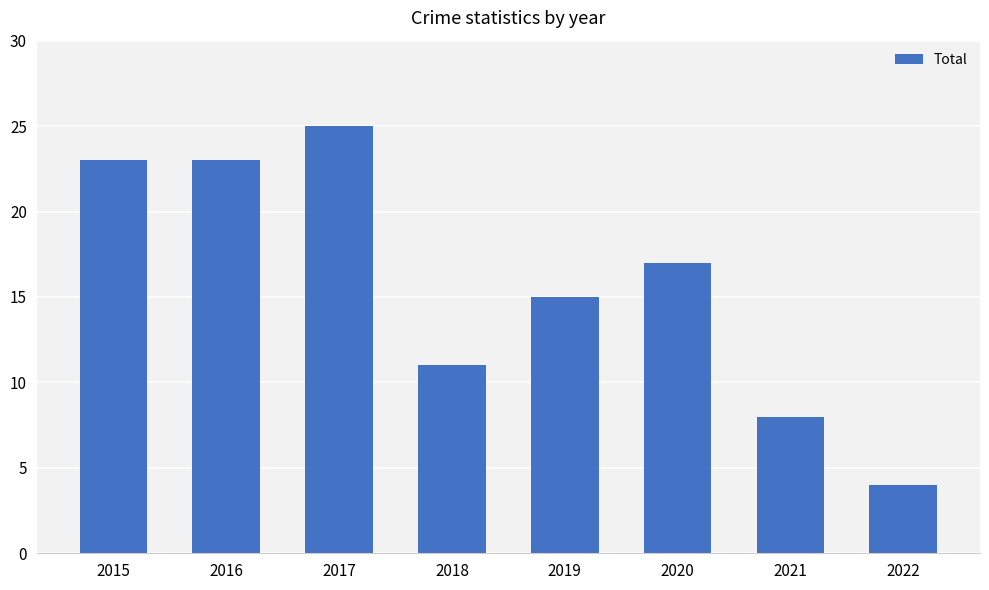

Which label corresponds to the largest value in the chart?

2017